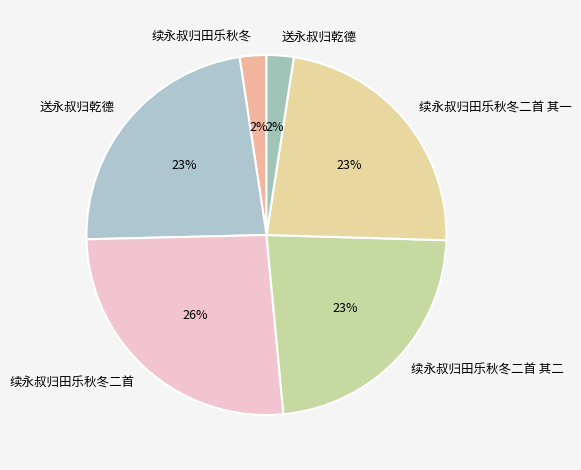

Which category has the smallest portion of the pie?

续永叔归田乐秋冬